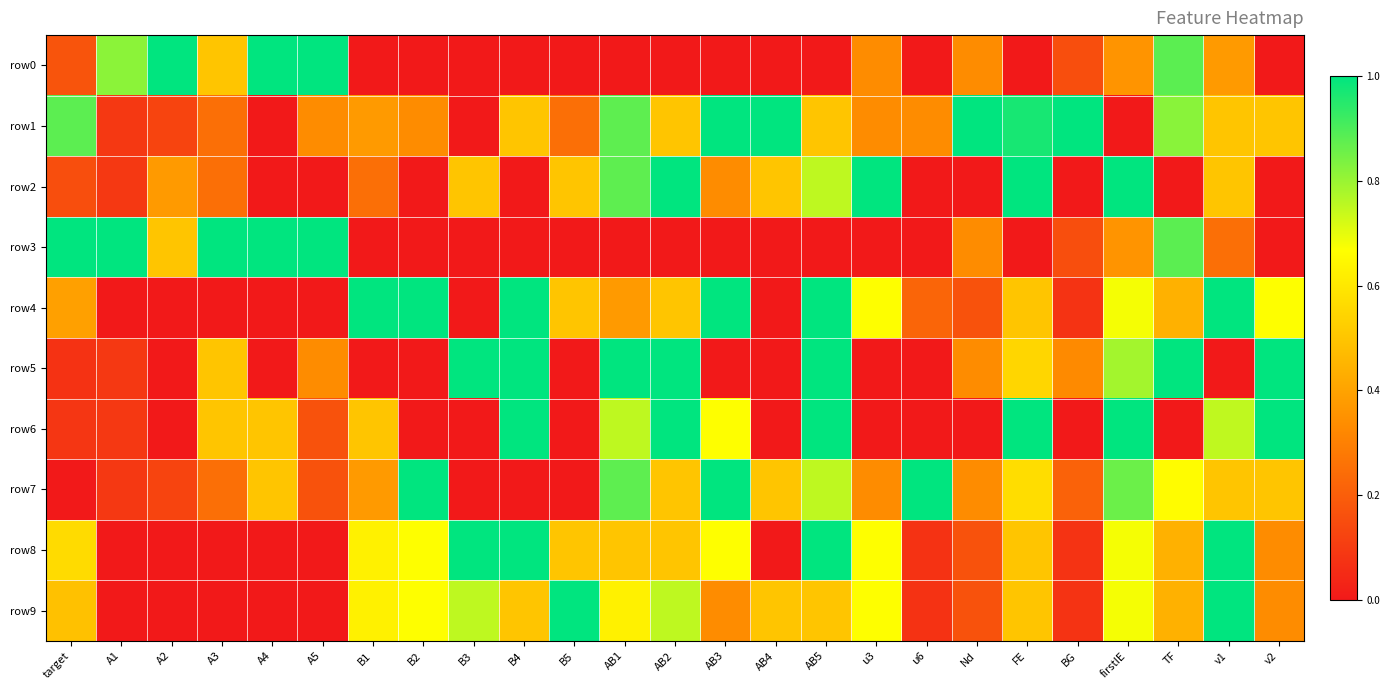

Reading right to left, what are all the values shown in this chart?

row0: v2=0.0	v1=0.4	TF=0.9	firstIE=0.4	BG=0.2	FE=0.0	Nd=0.3	u6=0.0	u3=0.3	AB5=0.0	AB4=0.0	AB3=0.0	AB2=0.0	AB1=0.0	B5=0.0	B4=0.0	B3=0.0	B2=0.0	B1=0.0	A5=1.0	A4=1.0	A3=0.5	A2=1.0	A1=0.8	target=0.2
row1: v2=0.5	v1=0.5	TF=0.8	firstIE=0.0	BG=1.0	FE=1.0	Nd=1.0	u6=0.3	u3=0.3	AB5=0.5	AB4=1.0	AB3=1.0	AB2=0.5	AB1=0.9	B5=0.2	B4=0.5	B3=0.0	B2=0.3	B1=0.4	A5=0.3	A4=0.0	A3=0.2	A2=0.1	A1=0.1	target=0.9
row2: v2=0.0	v1=0.5	TF=0.0	firstIE=1.0	BG=0.0	FE=1.0	Nd=0.0	u6=0.0	u3=1.0	AB5=0.8	AB4=0.5	AB3=0.3	AB2=1.0	AB1=0.9	B5=0.5	B4=0.0	B3=0.5	B2=0.0	B1=0.2	A5=0.0	A4=0.0	A3=0.2	A2=0.4	A1=0.1	target=0.2
row3: v2=0.0	v1=0.2	TF=0.9	firstIE=0.4	BG=0.2	FE=0.0	Nd=0.3	u6=0.0	u3=0.0	AB5=0.0	AB4=0.0	AB3=0.0	AB2=0.0	AB1=0.0	B5=0.0	B4=0.0	B3=0.0	B2=0.0	B1=0.0	A5=1.0	A4=1.0	A3=1.0	A2=0.5	A1=1.0	target=1.0
row4: v2=0.7	v1=1.0	TF=0.4	firstIE=0.7	BG=0.1	FE=0.5	Nd=0.2	u6=0.2	u3=0.7	AB5=1.0	AB4=0.0	AB3=1.0	AB2=0.5	AB1=0.4	B5=0.5	B4=1.0	B3=0.0	B2=1.0	B1=1.0	A5=0.0	A4=0.0	A3=0.0	A2=0.0	A1=0.0	target=0.4
row5: v2=1.0	v1=0.0	TF=1.0	firstIE=0.8	BG=0.3	FE=0.6	Nd=0.3	u6=0.0	u3=0.0	AB5=1.0	AB4=0.0	AB3=0.0	AB2=1.0	AB1=1.0	B5=0.0	B4=1.0	B3=1.0	B2=0.0	B1=0.0	A5=0.3	A4=0.0	A3=0.5	A2=0.0	A1=0.1	target=0.1
row6: v2=1.0	v1=0.7	TF=0.0	firstIE=1.0	BG=0.0	FE=1.0	Nd=0.0	u6=0.0	u3=0.0	AB5=1.0	AB4=0.0	AB3=0.7	AB2=1.0	AB1=0.8	B5=0.0	B4=1.0	B3=0.0	B2=0.0	B1=0.5	A5=0.2	A4=0.5	A3=0.5	A2=0.0	A1=0.1	target=0.1
row7: v2=0.5	v1=0.5	TF=0.7	firstIE=0.9	BG=0.2	FE=0.6	Nd=0.3	u6=1.0	u3=0.3	AB5=0.8	AB4=0.5	AB3=1.0	AB2=0.5	AB1=0.9	B5=0.0	B4=0.0	B3=0.0	B2=1.0	B1=0.4	A5=0.2	A4=0.5	A3=0.2	A2=0.1	A1=0.1	target=0.0
row8: v2=0.3	v1=1.0	TF=0.4	firstIE=0.7	BG=0.1	FE=0.5	Nd=0.2	u6=0.1	u3=0.7	AB5=1.0	AB4=0.0	AB3=0.7	AB2=0.5	AB1=0.5	B5=0.5	B4=1.0	B3=1.0	B2=0.7	B1=0.6	A5=0.0	A4=0.0	A3=0.0	A2=0.0	A1=0.0	target=0.6
row9: v2=0.3	v1=1.0	TF=0.4	firstIE=0.7	BG=0.1	FE=0.5	Nd=0.2	u6=0.1	u3=0.7	AB5=0.5	AB4=0.5	AB3=0.3	AB2=0.8	AB1=0.6	B5=1.0	B4=0.5	B3=0.8	B2=0.7	B1=0.6	A5=0.0	A4=0.0	A3=0.0	A2=0.0	A1=0.0	target=0.5